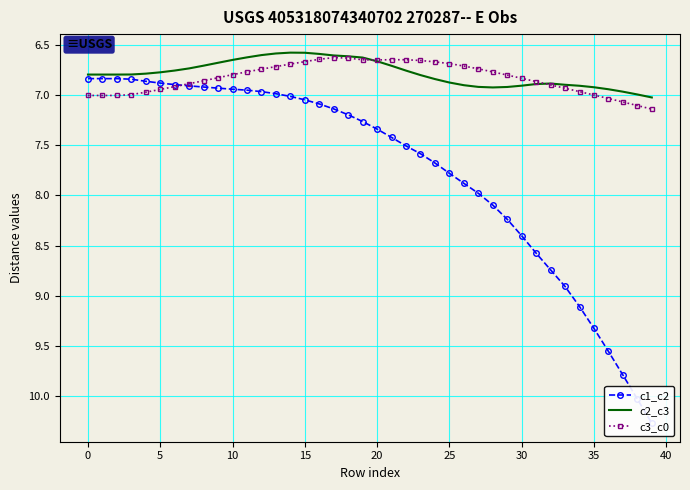

Which series ends up on top after the final intersection of c3_c0 and c1_c2?

c1_c2